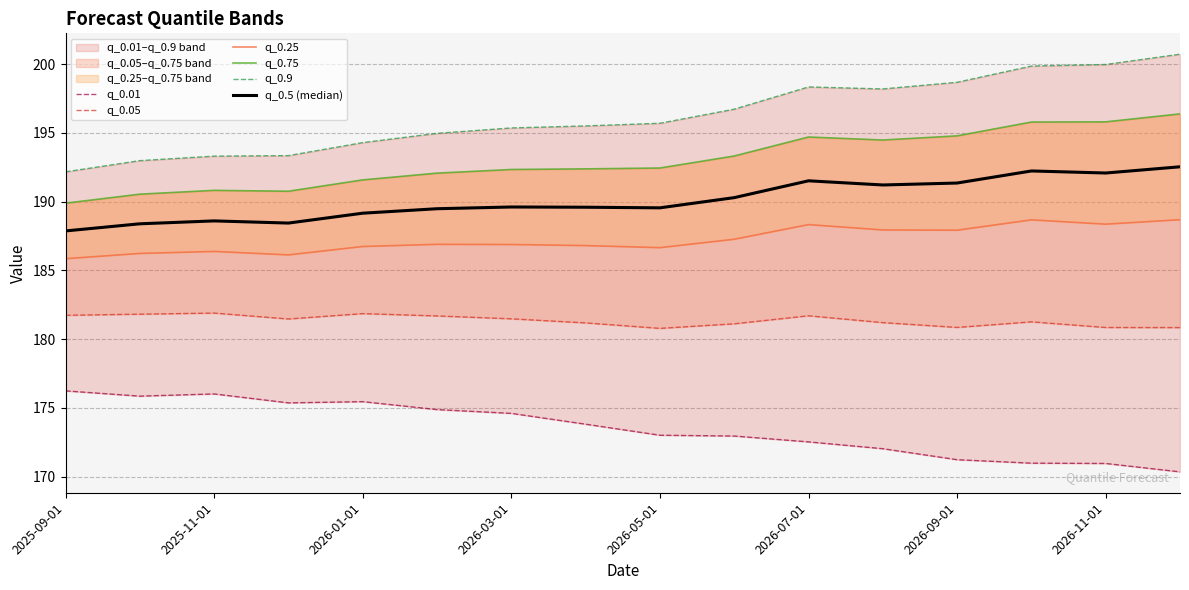

What is the sum of all q_0.05 values?

2901.7